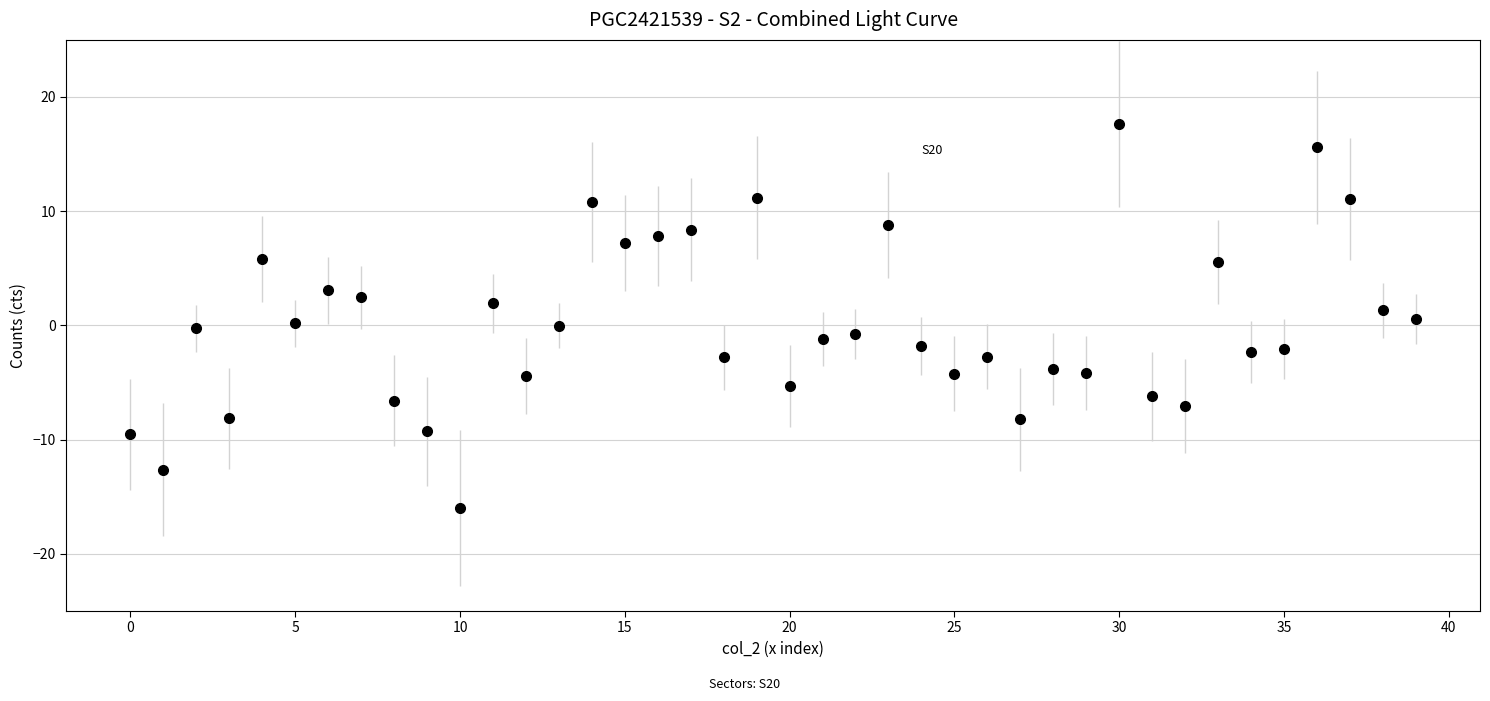

What is the greatest value displayed?

17.6